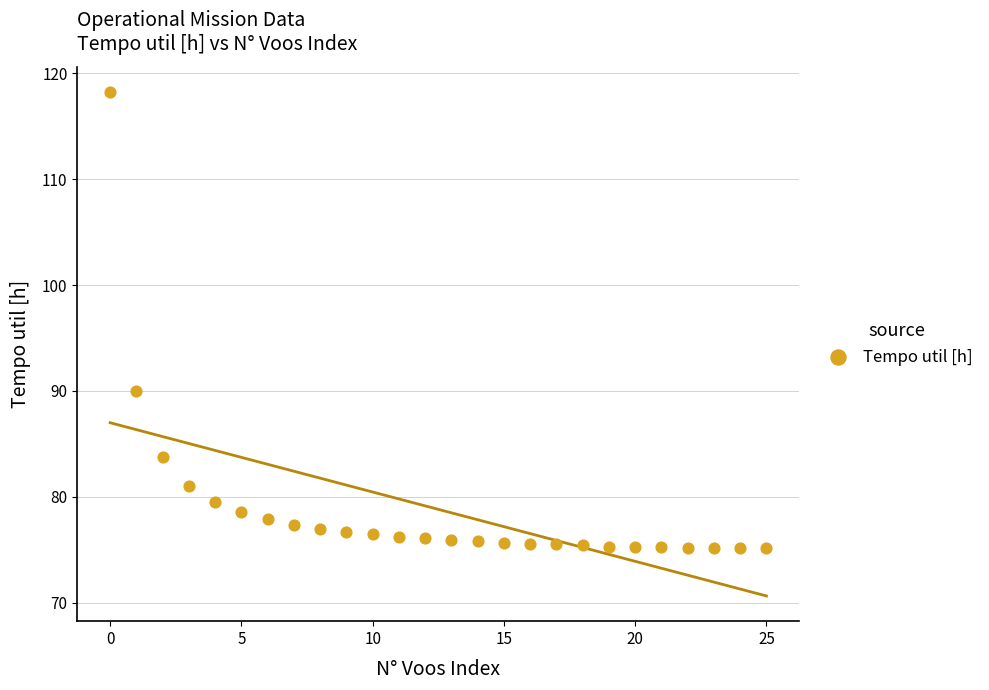

What is the range of Y values (max minus min)?

43.1